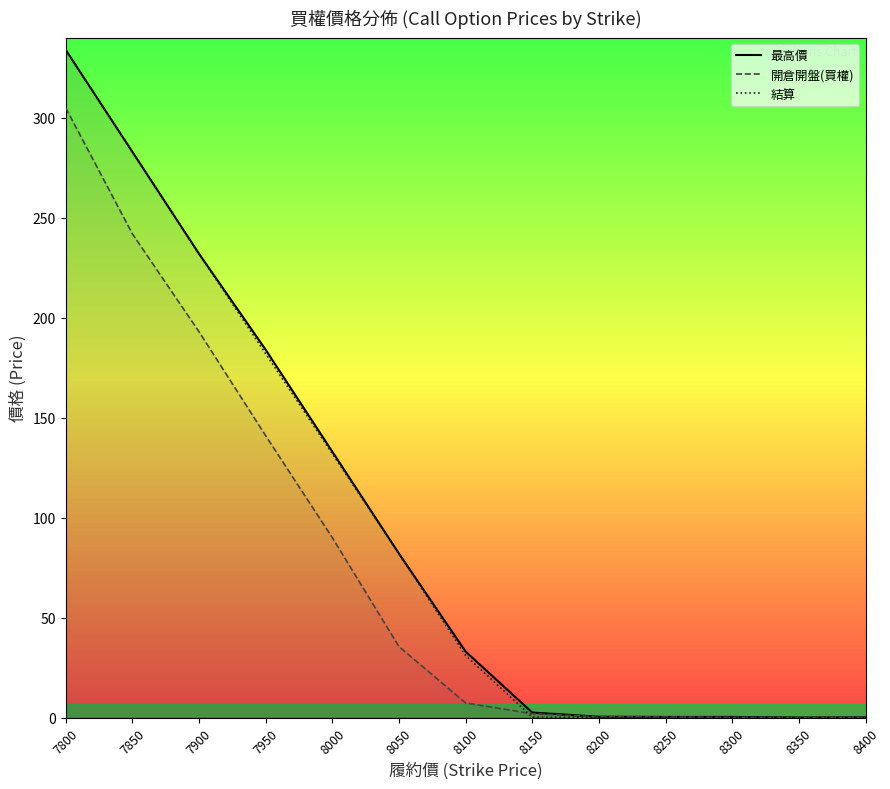

Is the value of 開倉開盤(買權) at 8400 greater than the value of 最高價 at 7900?

No